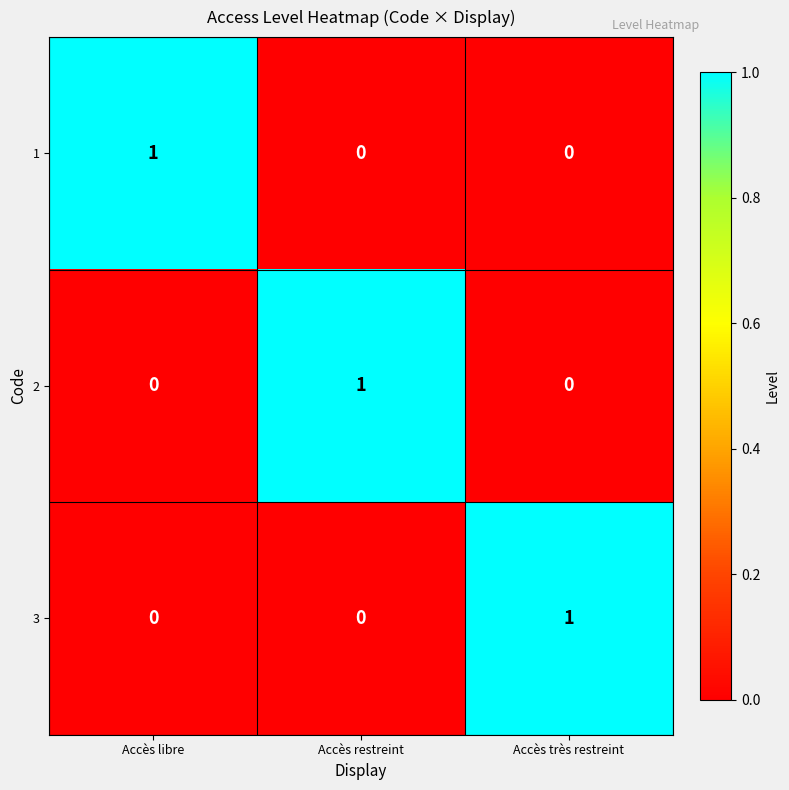

At how many categories does at least one series exceed 0?

3